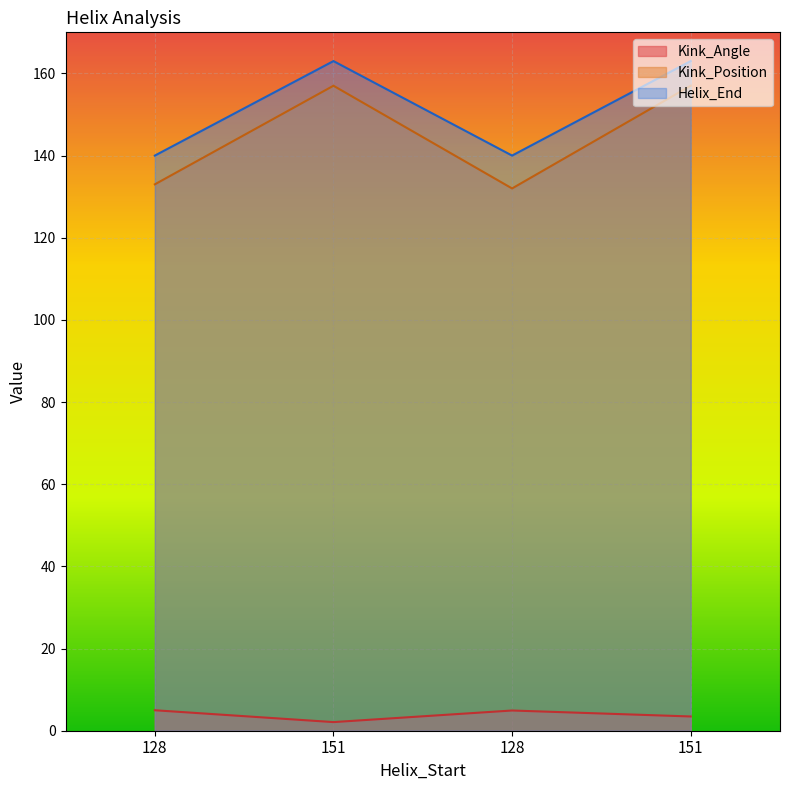

What is the average value of the Helix_End series?

151.5